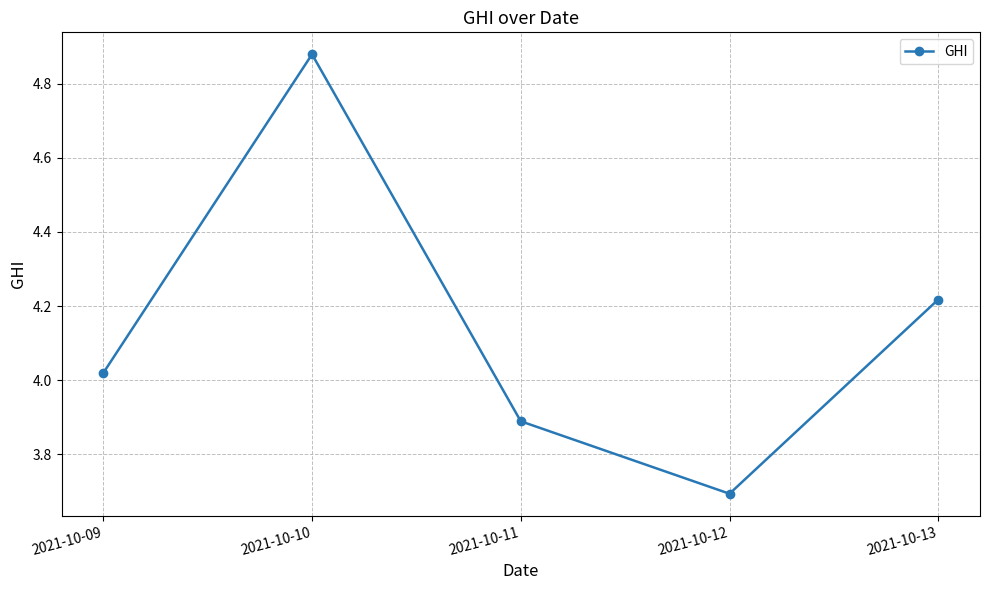

Rank the categories by value from lowest to highest.

2021-10-12, 2021-10-11, 2021-10-09, 2021-10-13, 2021-10-10